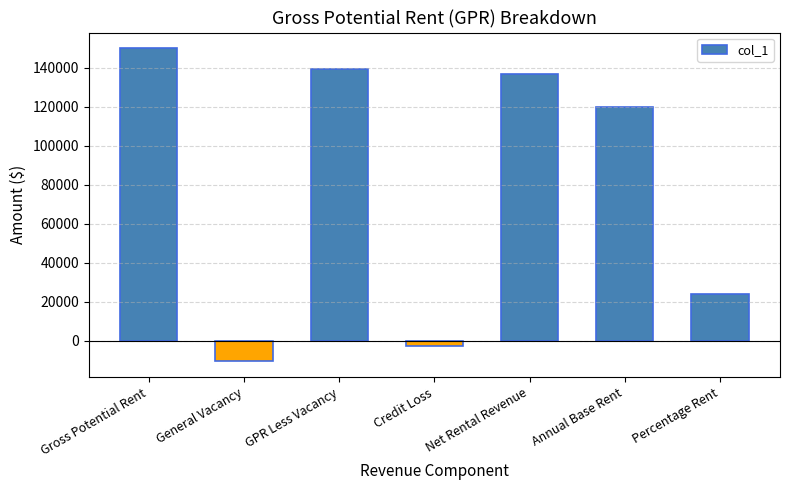

Does the chart contain stacked bars?

No